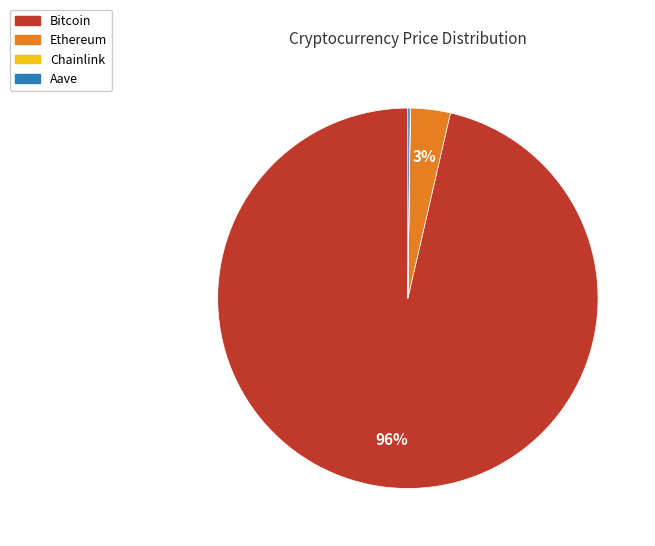

Between Ethereum and Bitcoin, which is larger?

Bitcoin